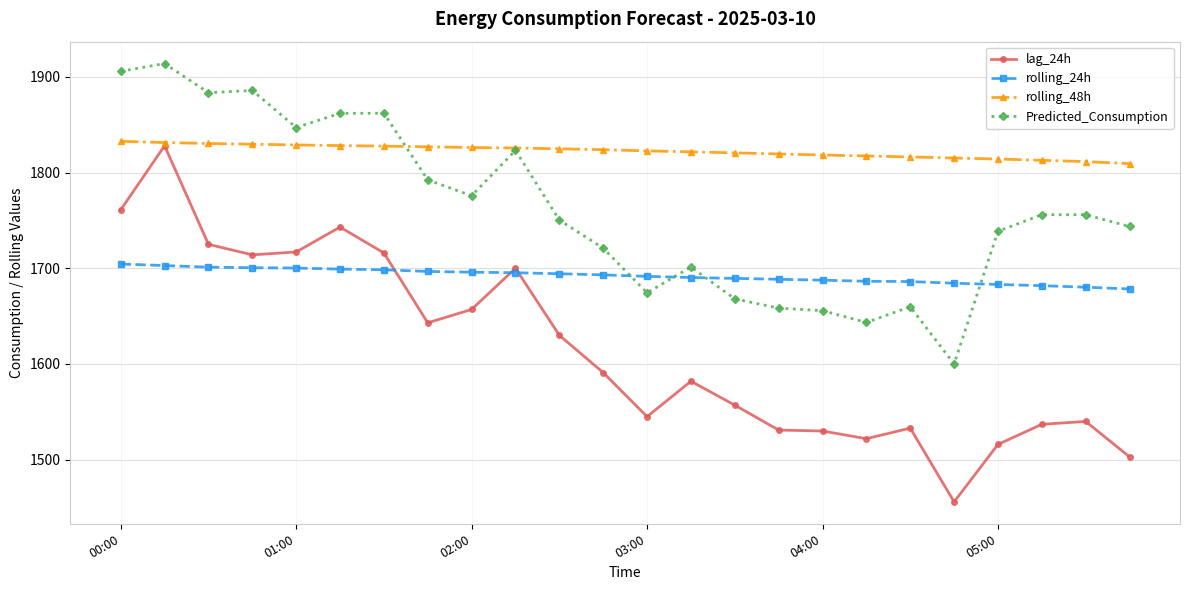

What is the value of the lag_24h point at the 2nd from the left?

1828.0